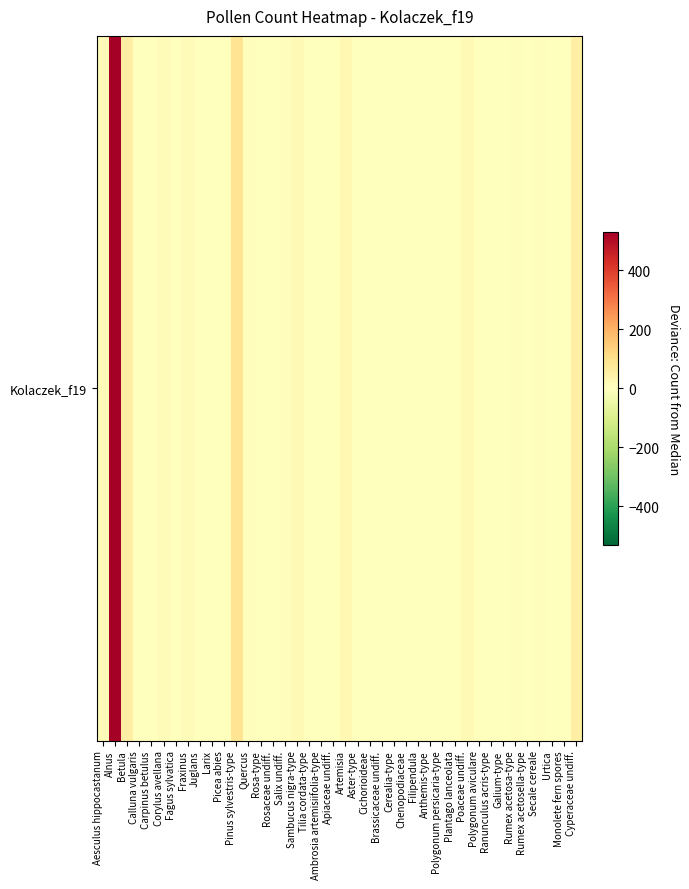

List the labels in order of value, smallest first.

Calluna vulgaris, Juglans, Larix, Rosa-type, Rosaceae undiff., Polygonum persicaria-type, Polygonum aviculare, Ranunculus acris-type, Monolete fern spores, Tilia cordata-type, Ambrosia artemisiifolia-type, Apiaceae undiff., Cichorioideae, Chenopodiaceae, Filipendula, Anthemis-type, Galium-type, Urtica, Carpinus betulus, Rumex acetosella-type, Fagus sylvatica, Brassicaceae undiff., Cerealia-type, Picea abies, Aster-type, Plantago lanceolata, Quercus, Salix undiff., Rumex acetosa-type, Secale cereale, Corylus avellana, Fraxinus, Aesculus hippocastanum, Sambucus nigra-type, Poaceae undiff., Artemisia, Cyperaceae undiff., Betula, Pinus sylvestris-type, Alnus